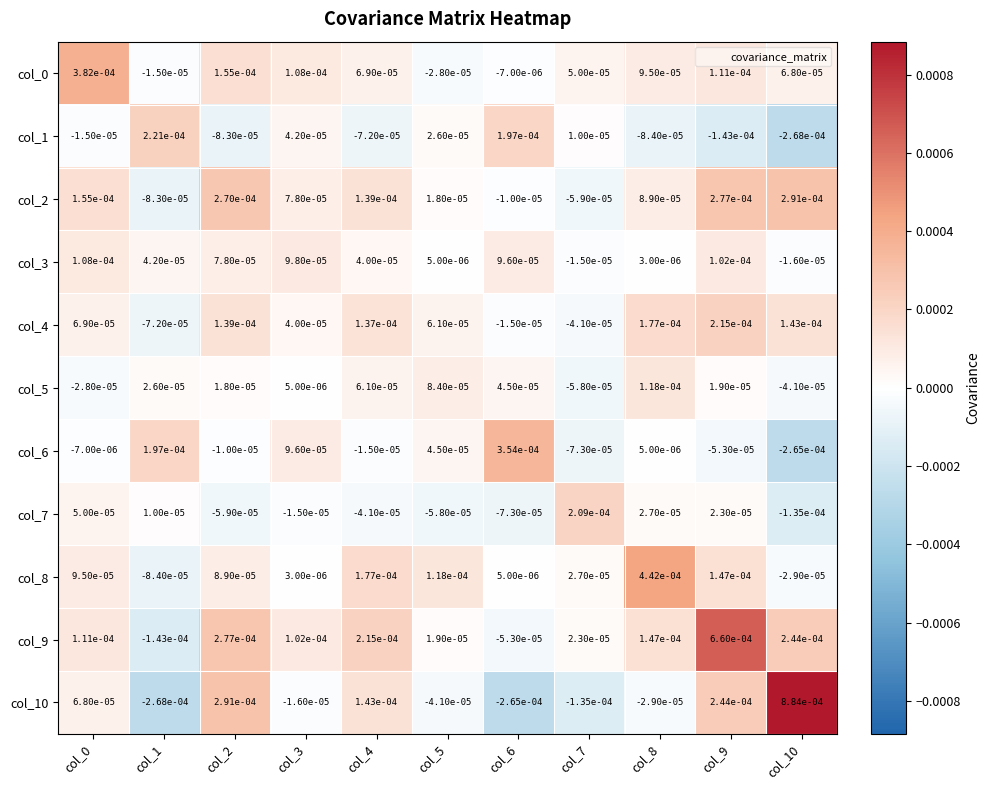

Is the value of col_10 at col_2 greater than the value of col_8 at col_1?

Yes